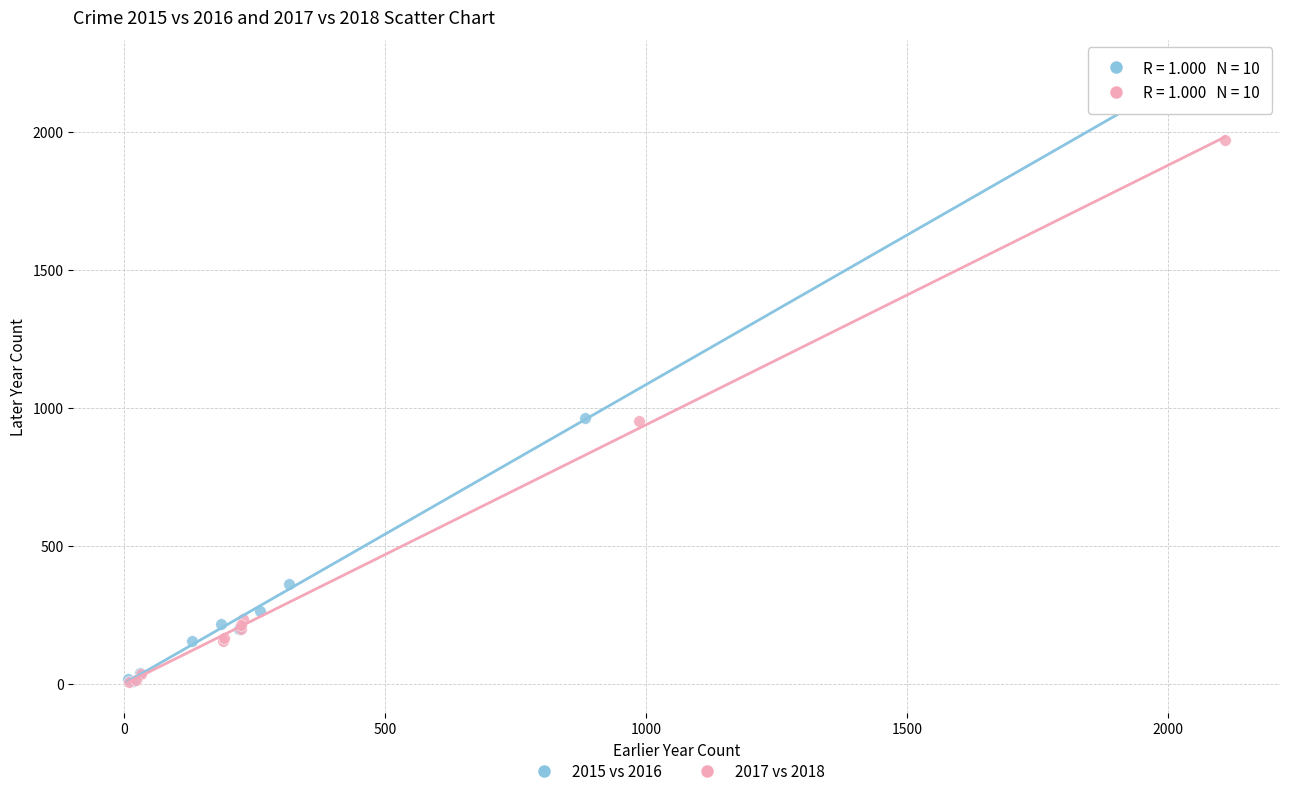

Which series has the widest spread of Y values?

2015 vs 2016